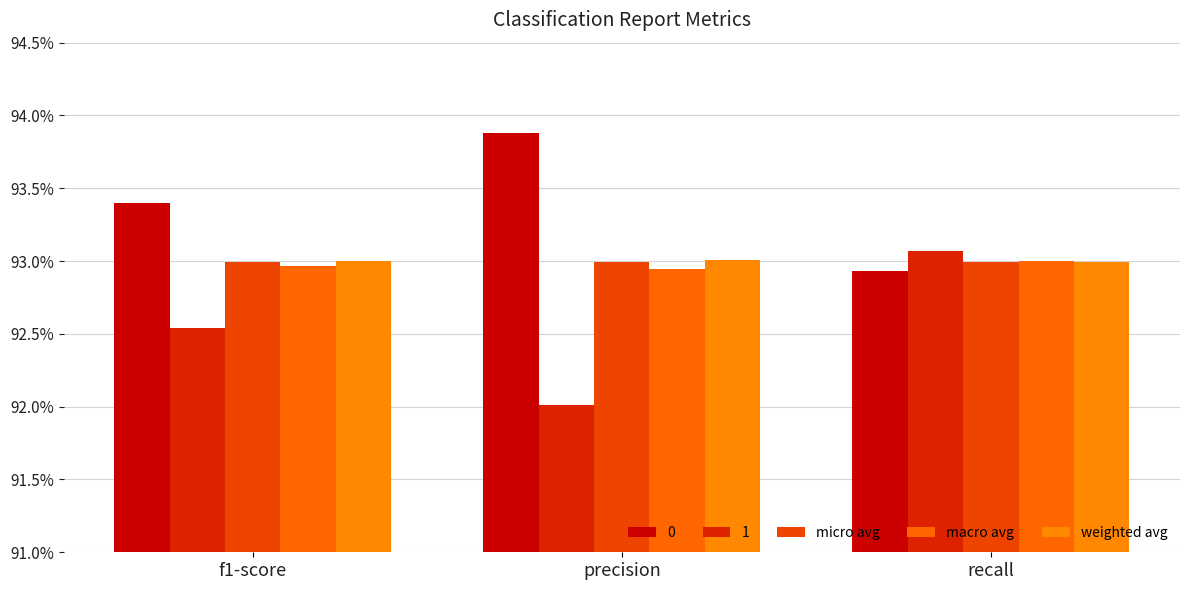

Which category has the lowest value across all series?

precision